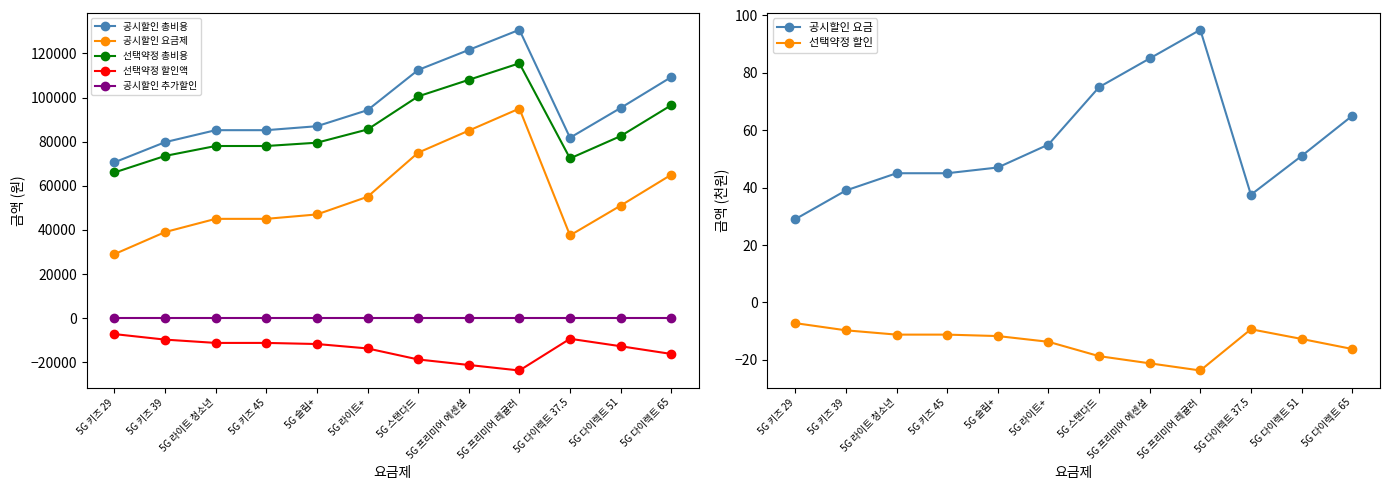

What is the maximum value for 공시할인 총비용?

130718